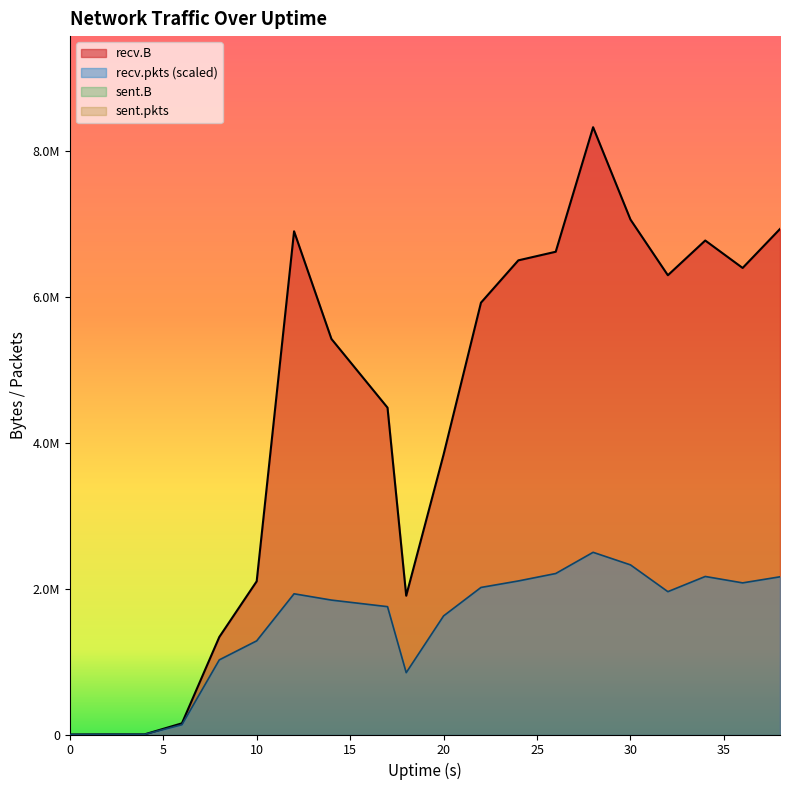

Rank the categories by recv.B value from highest to lowest.

28, 30, 38, 12, 34, 26, 24, 36, 32, 22, 14, 17, 20, 10, 18, 8, 6, 2, 4, 0